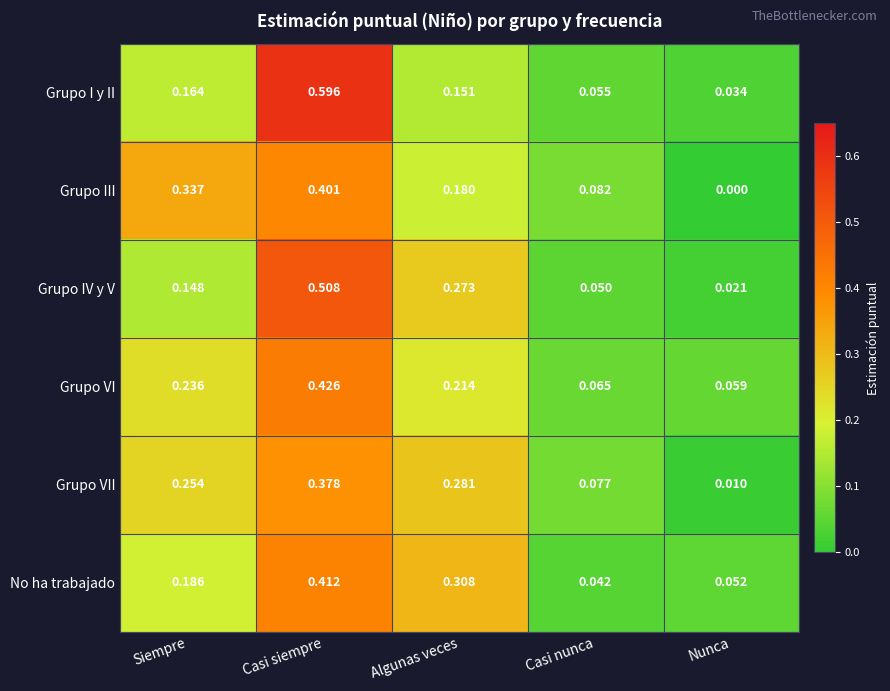

Between Casi siempre and Nunca, which series saw the biggest shift?

Grupo I y II